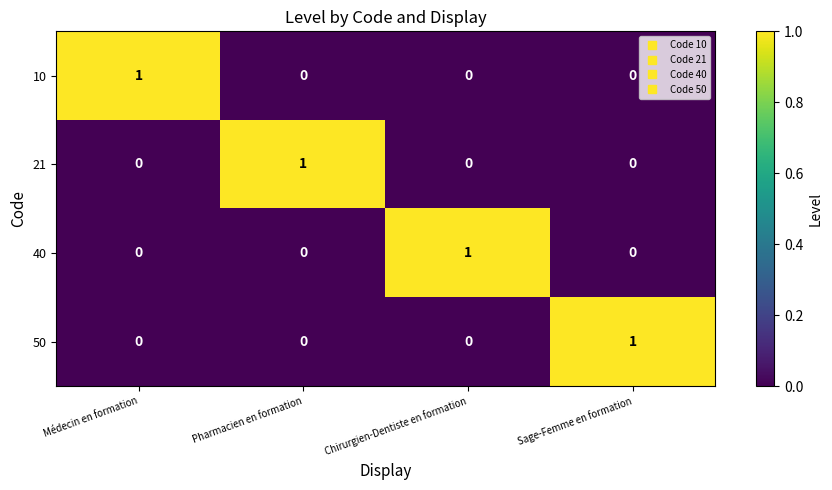

Is it true that 50 equals 0 at Chirurgien-Dentiste en formation?

True